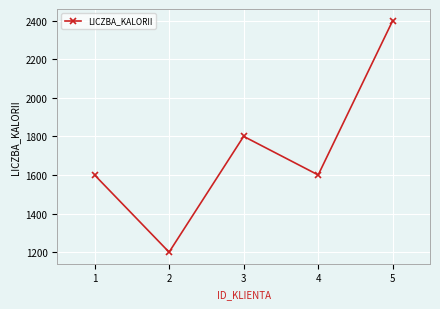

Reading right to left, extract all data points from this chart.

5=2400	4=1600	3=1800	2=1200	1=1600